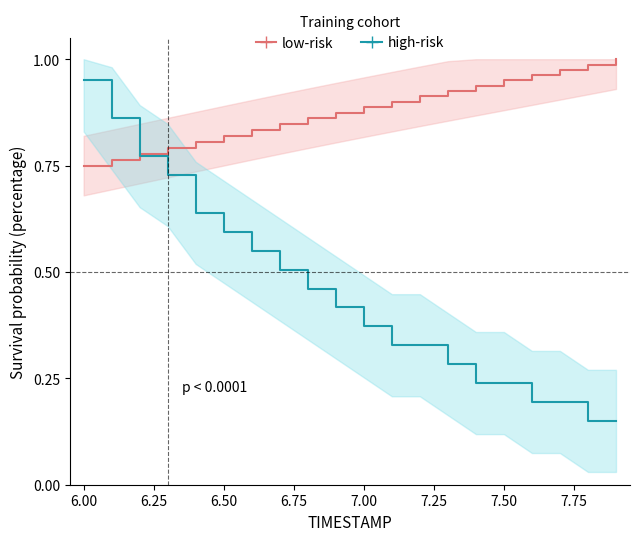

True or false: low-risk has more than 1 interior local peaks.

False